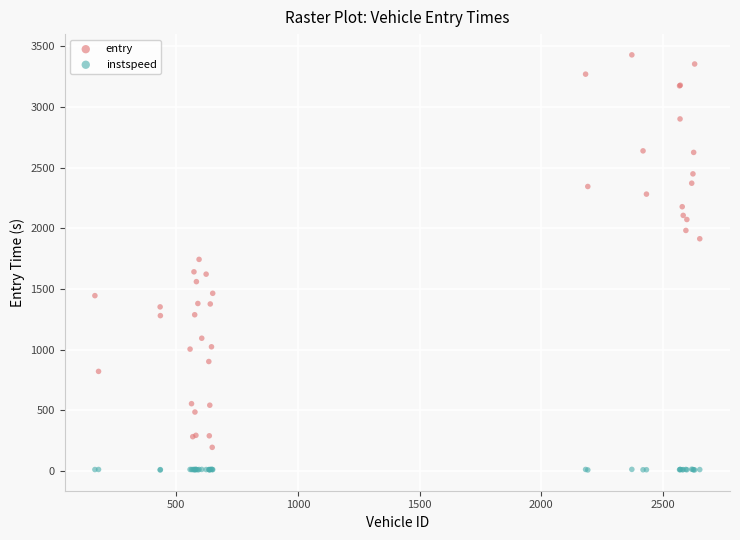

Which series reaches the minimum Y coordinate?

instspeed